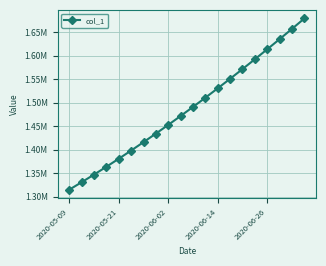

What is the difference between the maximum and minimum values?

364294.9